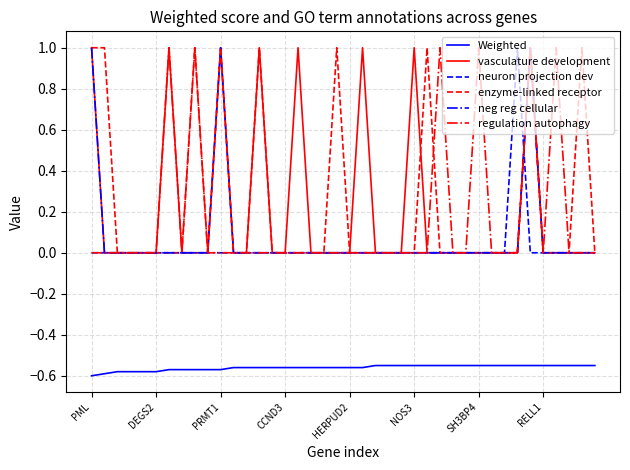

What is the highest value of the neg reg cellular series?

1.0